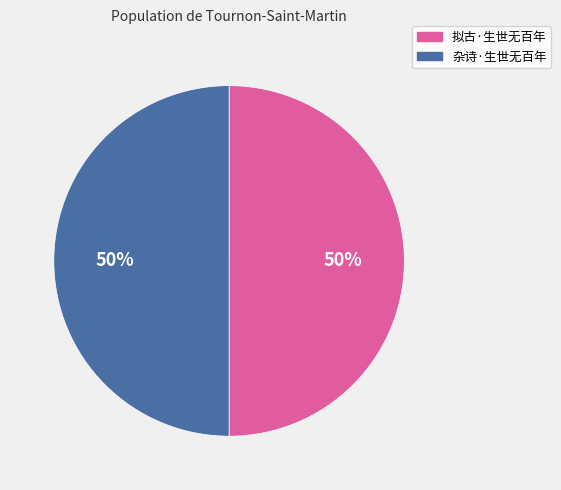

Combined, do 拟古·生世无百年 and 杂诗·生世无百年 account for over 50%?

Yes